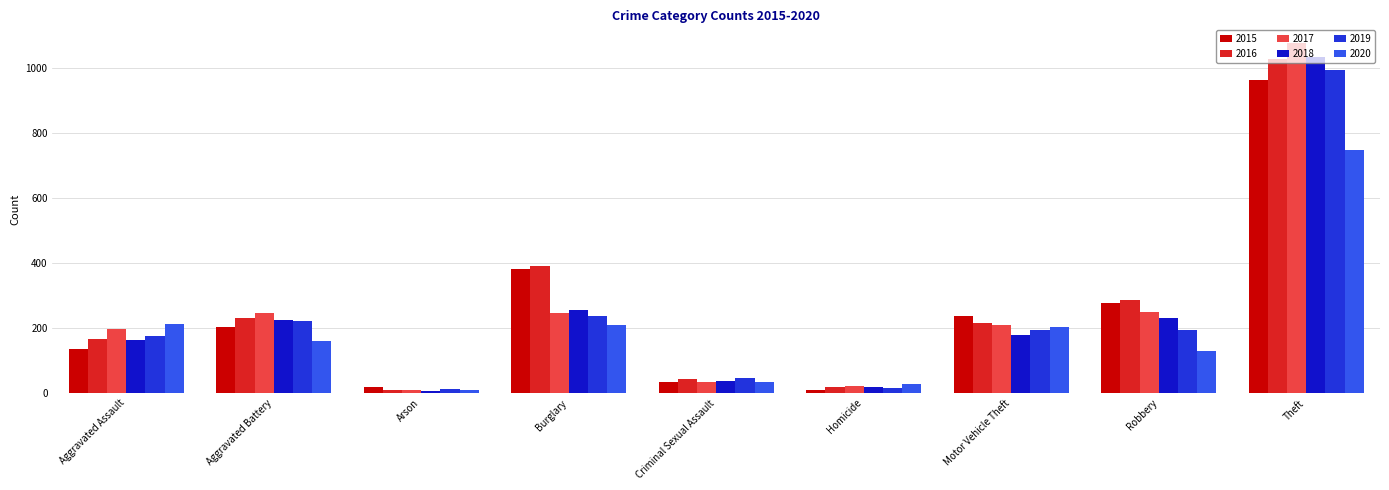

Is it true that 2016 equals 215 at Motor Vehicle Theft?

True